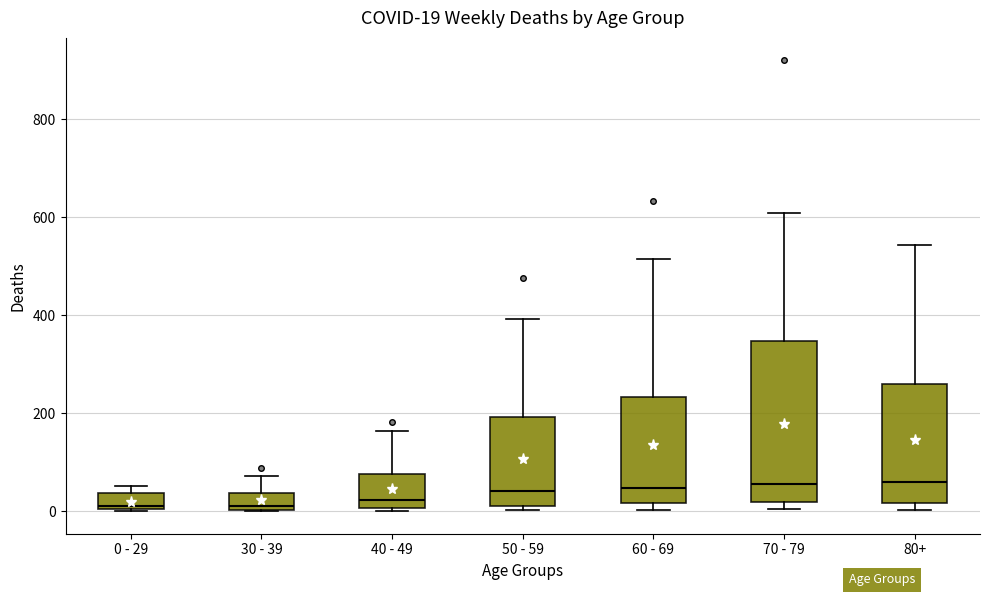

Comparing the boxes themselves (not the whiskers), which one is the tallest?

70 - 79